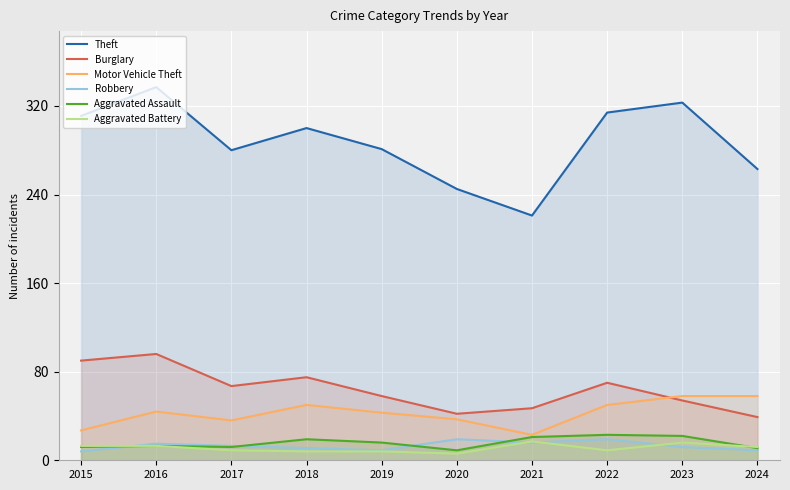

What is the sum of all Motor Vehicle Theft values?

426